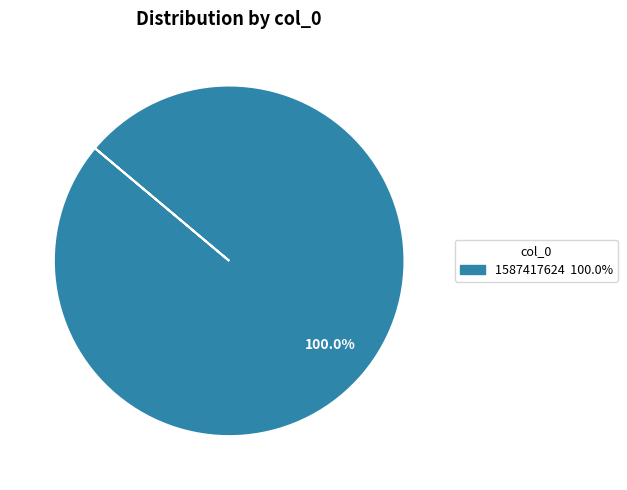

Is there a majority slice in this chart?

Yes